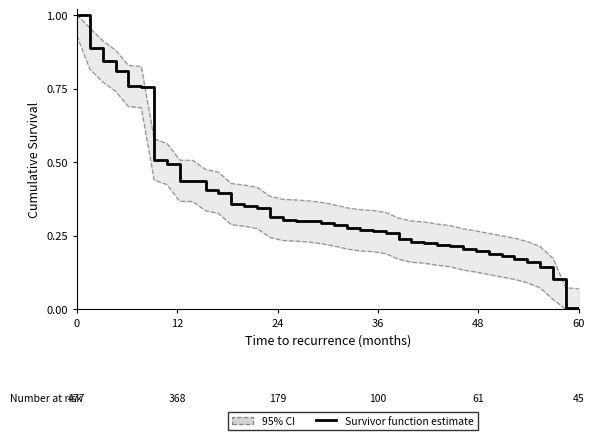

What is the value of the 95% CI point at the 14th from the left?

0.4